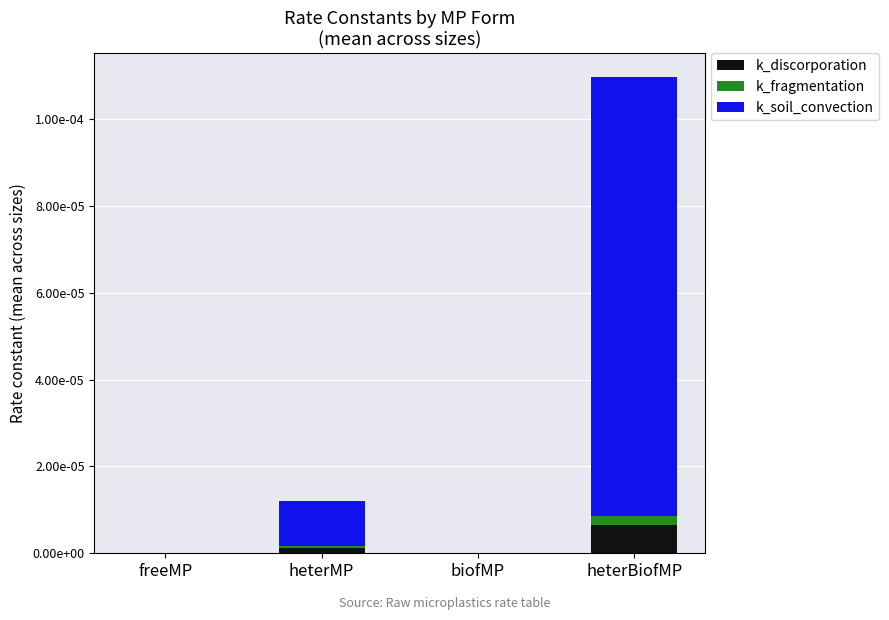

The k_soil_convection series shows 0.0 at heterMP. True or false?

False